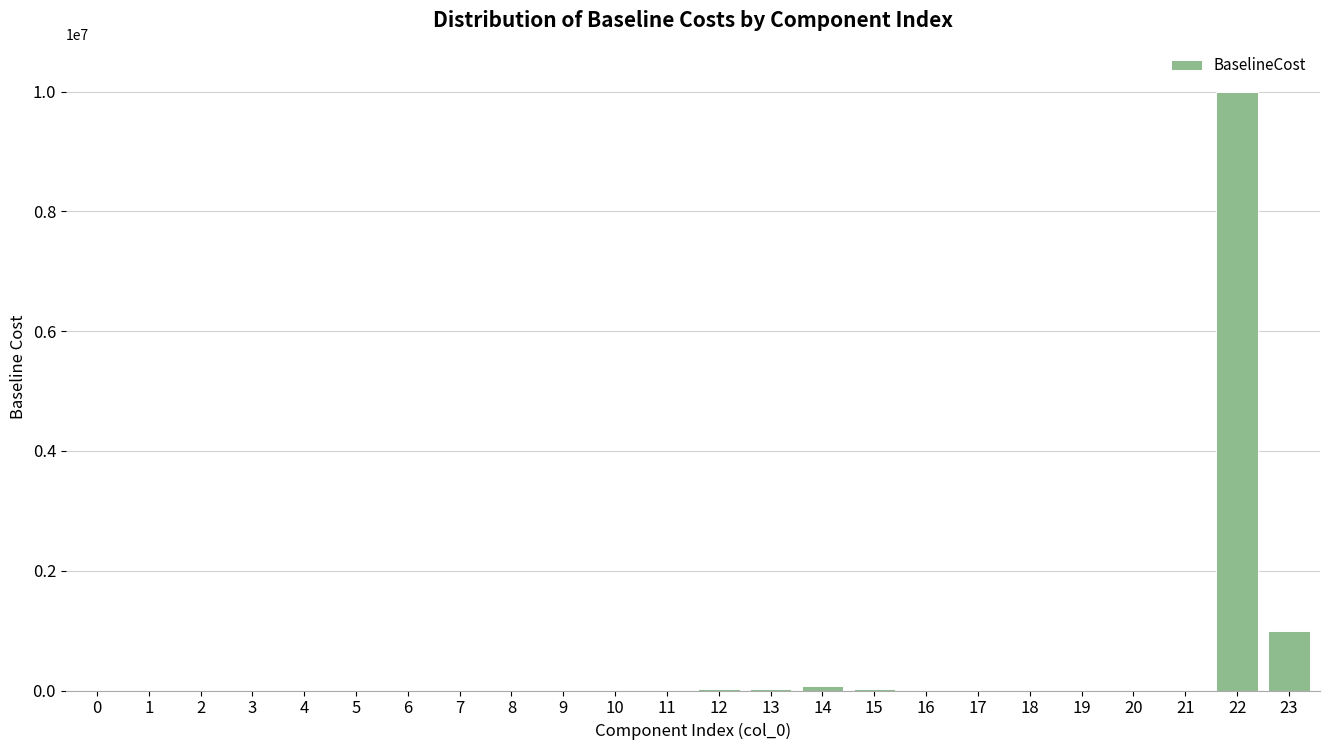

What is the sum of all values?

11173238.7